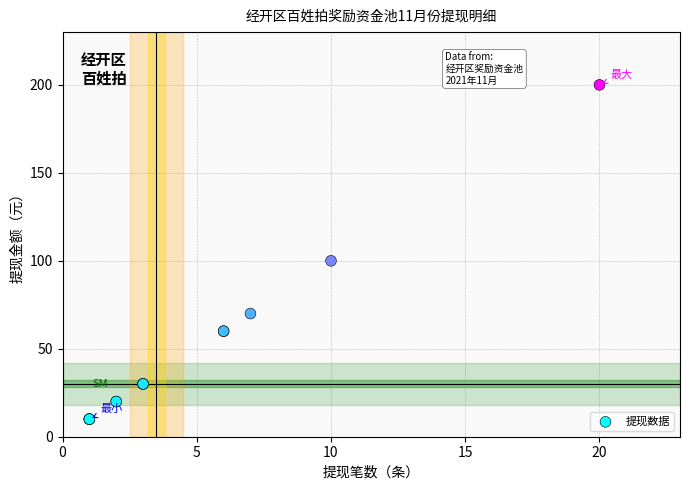

What Y value in the scatter plot is closest to 105?

100